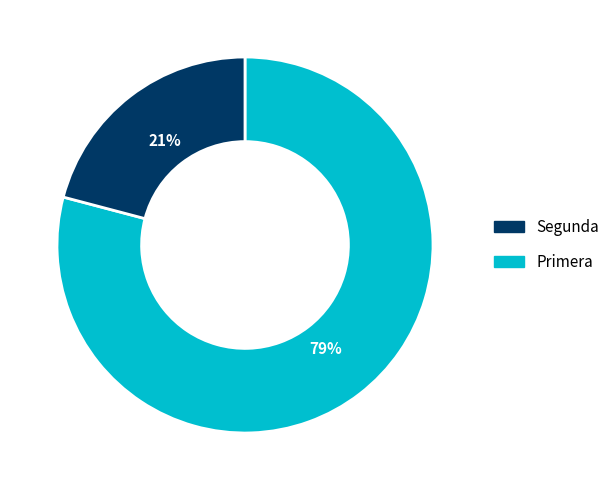

Is there a majority slice in this chart?

Yes